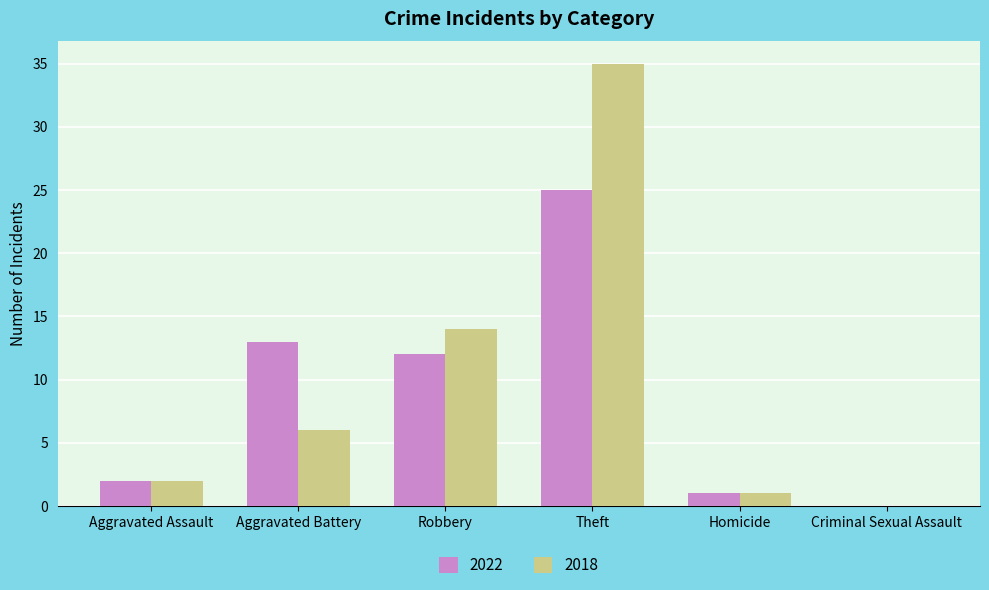

The 2022 series shows 12 at Robbery. True or false?

True